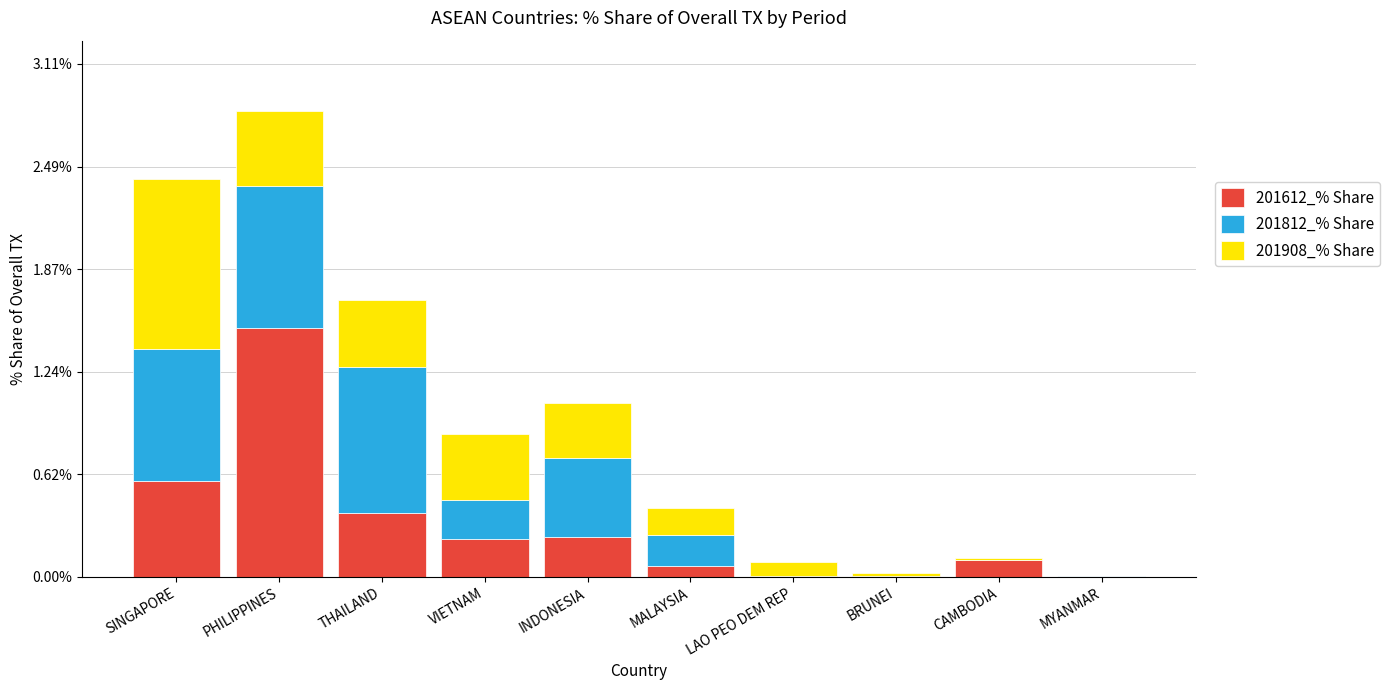

At which category is the sum across all series the highest?

PHILIPPINES